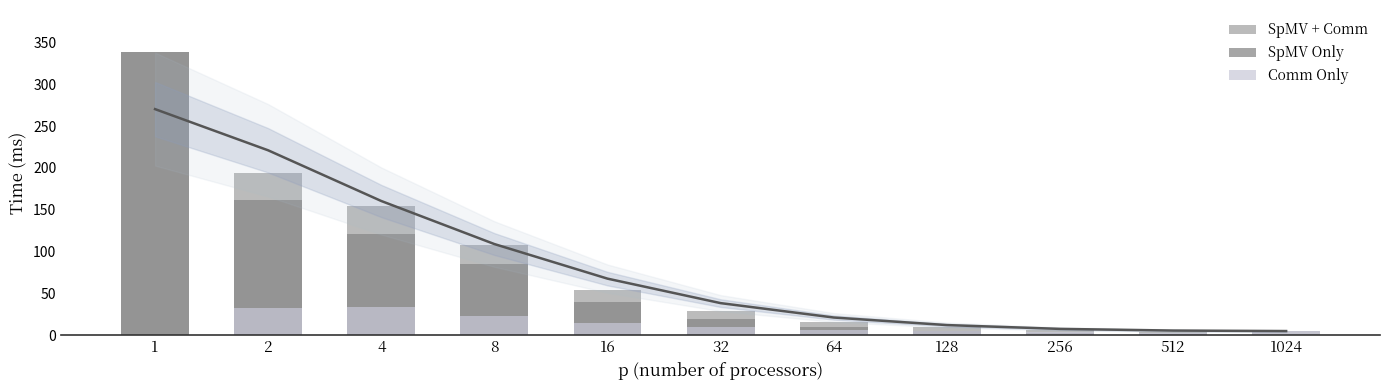

What are all the series names shown in the legend?

SpMV + Comm, SpMV Only, Comm Only